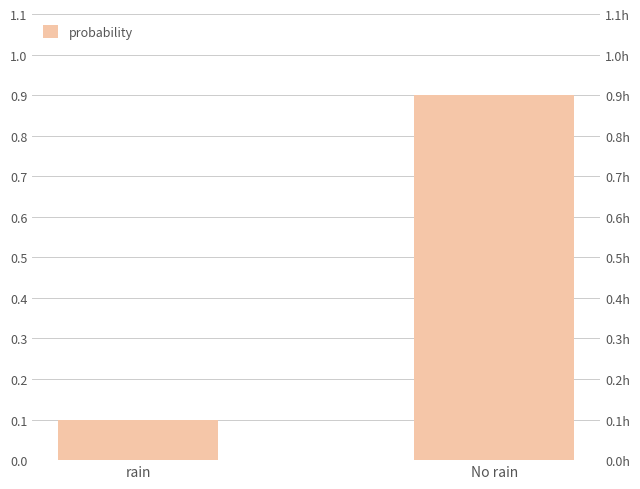

What value does the data have at No rain?

0.9